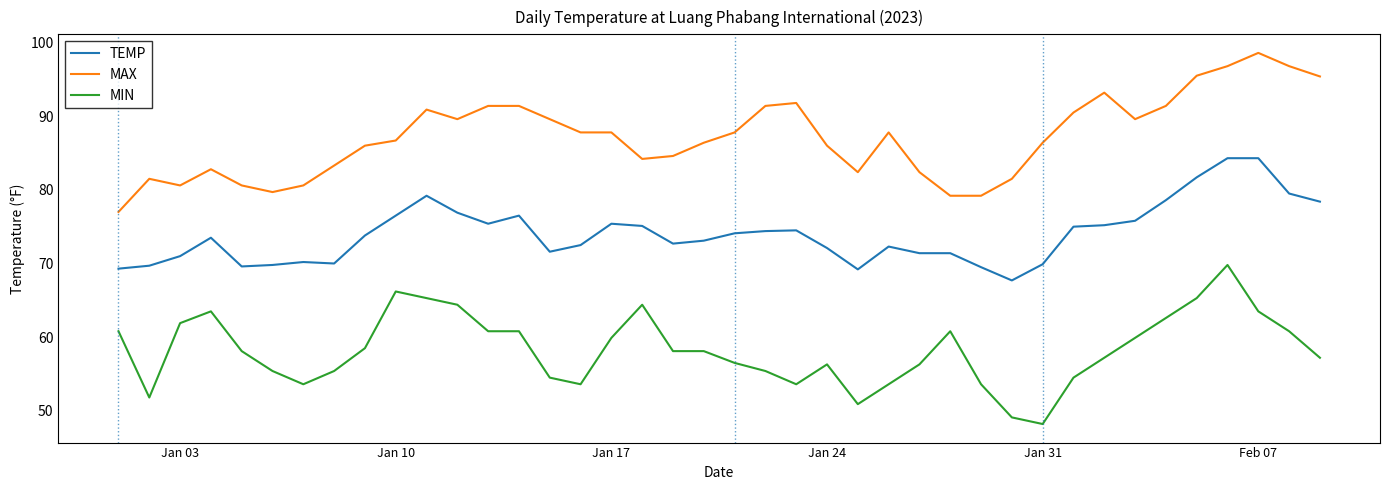

True or false: MIN and MAX intersect in this chart.

False